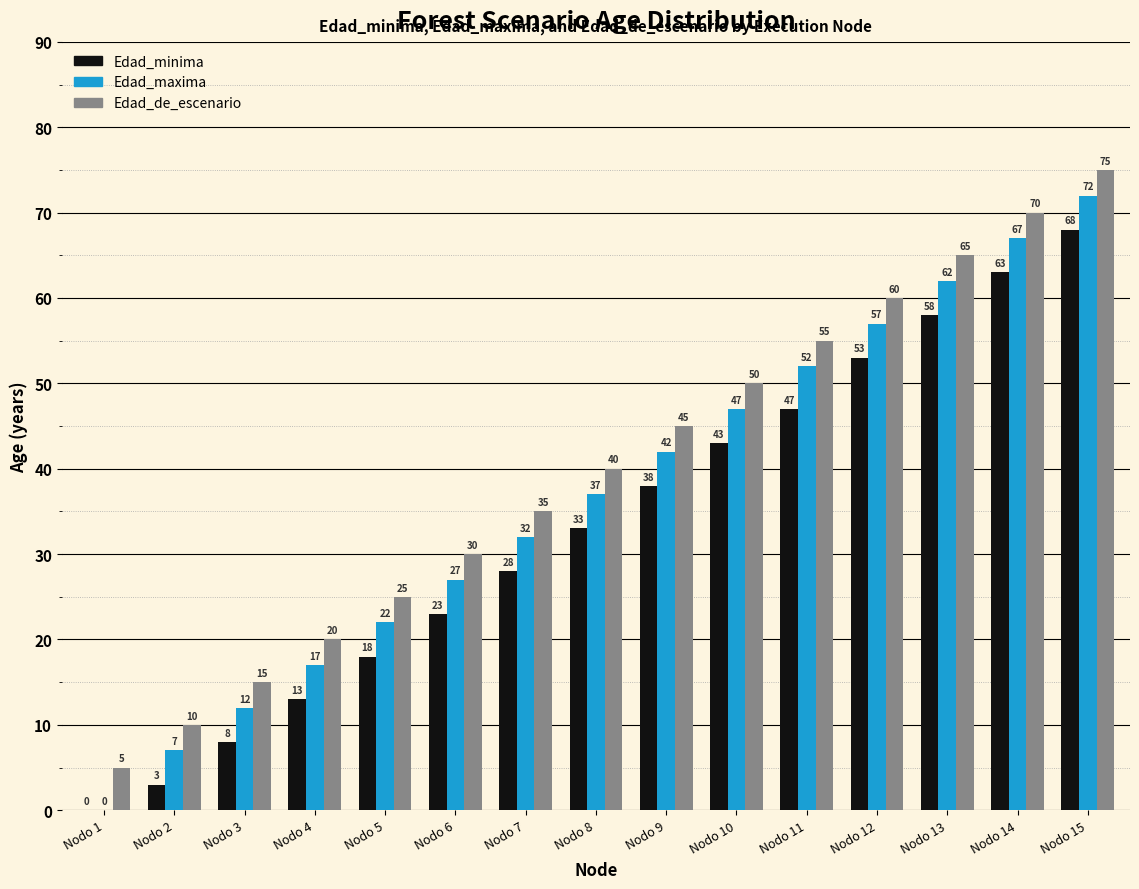

How many groups of bars are there?

15